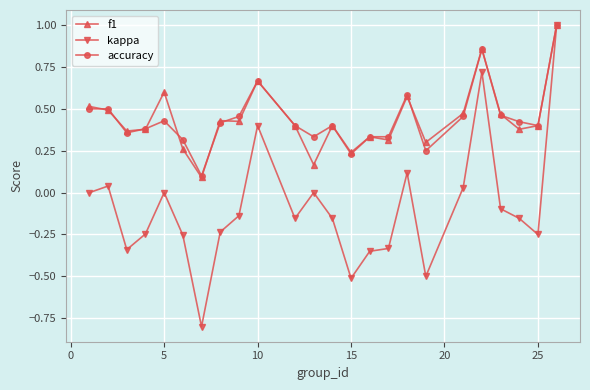

What is the greatest value displayed?

1.0